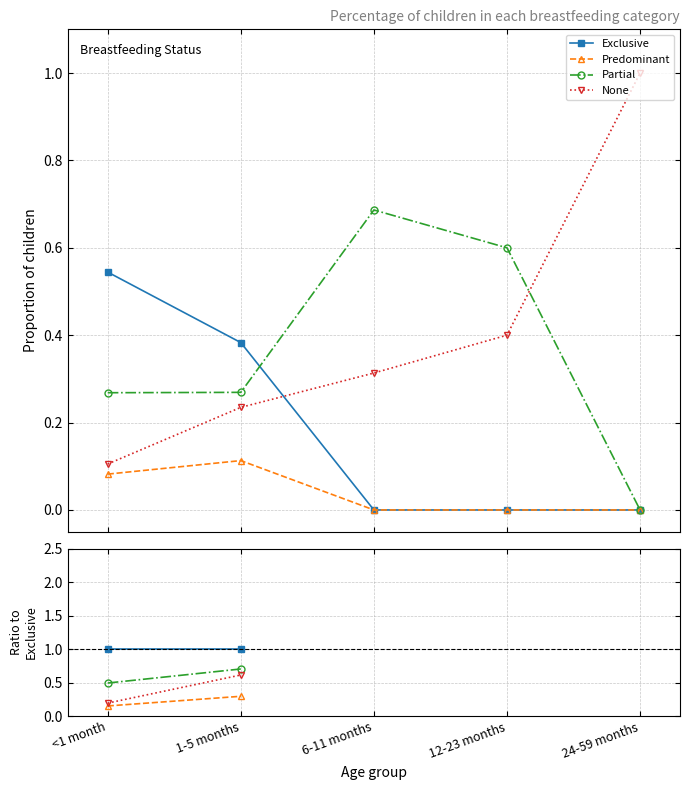

Where is Exclusive nearest to the value 1?

<1 month